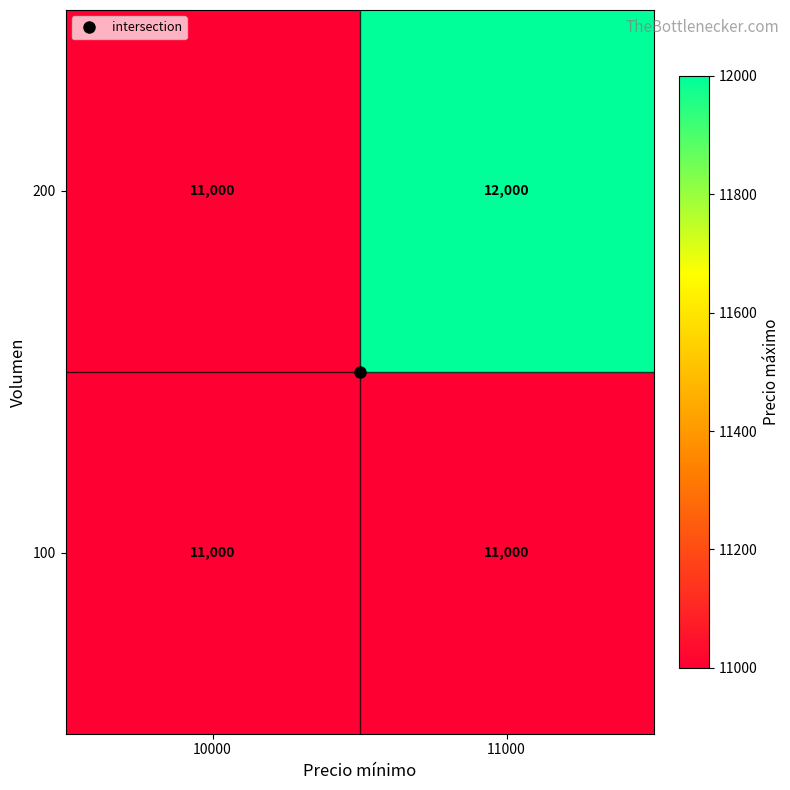

At which category does the chart reach its peak across all series?

11000